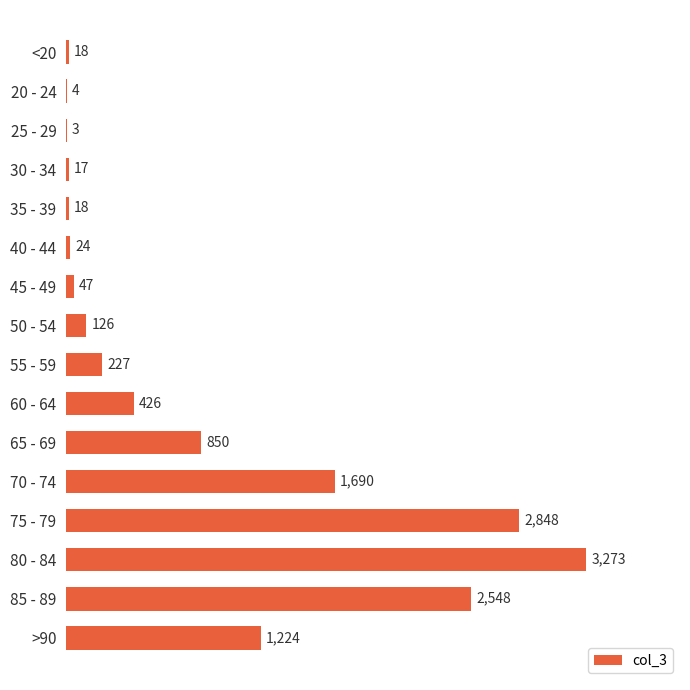

Is it true that the value at 55 - 59 is 227?

True